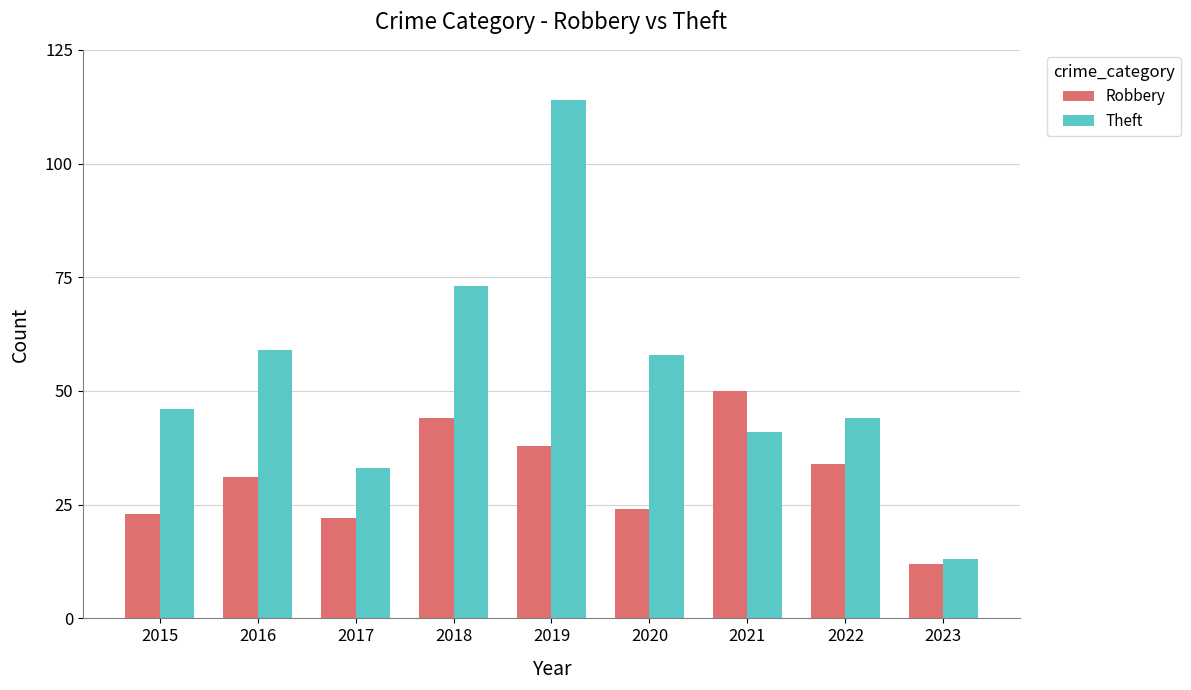

Reading right to left, list all the values displayed in this chart.

Robbery: 2023=12	2022=34	2021=50	2020=24	2019=38	2018=44	2017=22	2016=31	2015=23
Theft: 2023=13	2022=44	2021=41	2020=58	2019=114	2018=73	2017=33	2016=59	2015=46